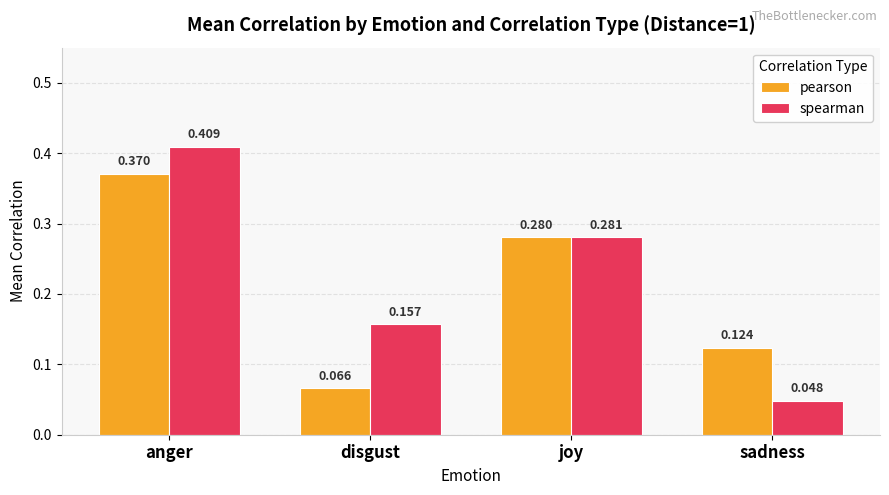

Rank the series by their maximum value, from highest to lowest.

spearman, pearson